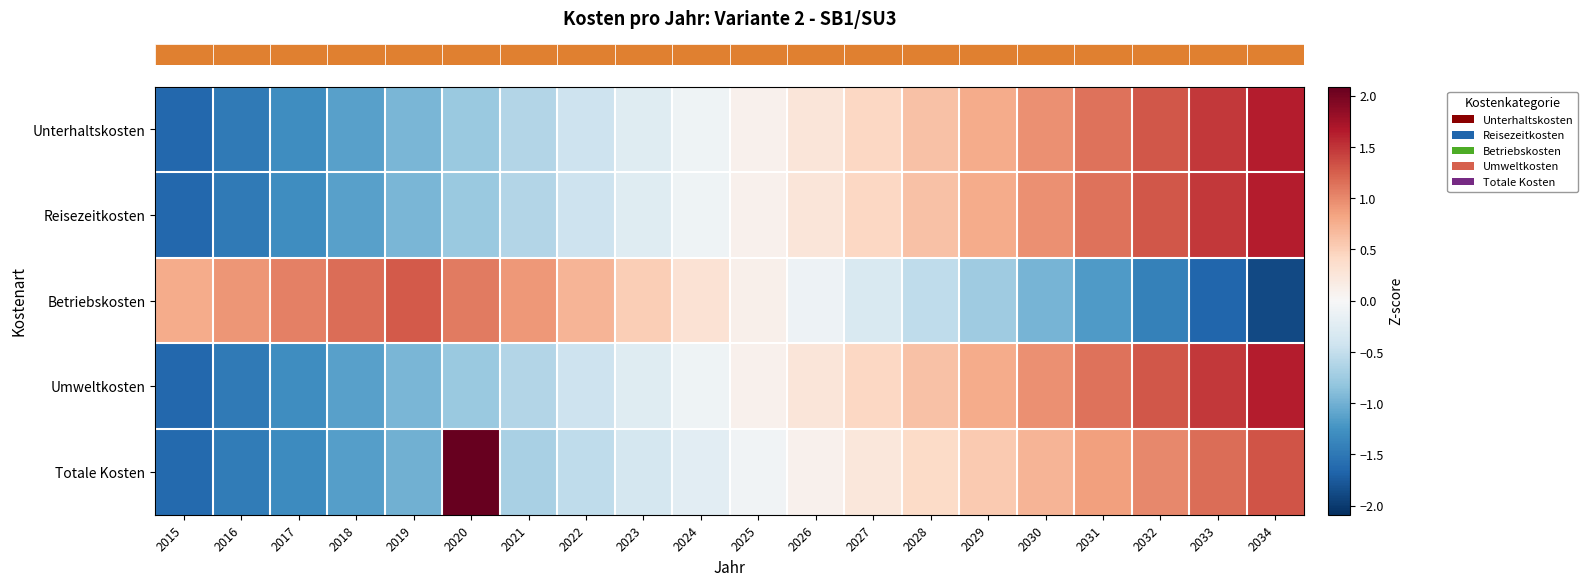

Count the number of data series in this chart.

5